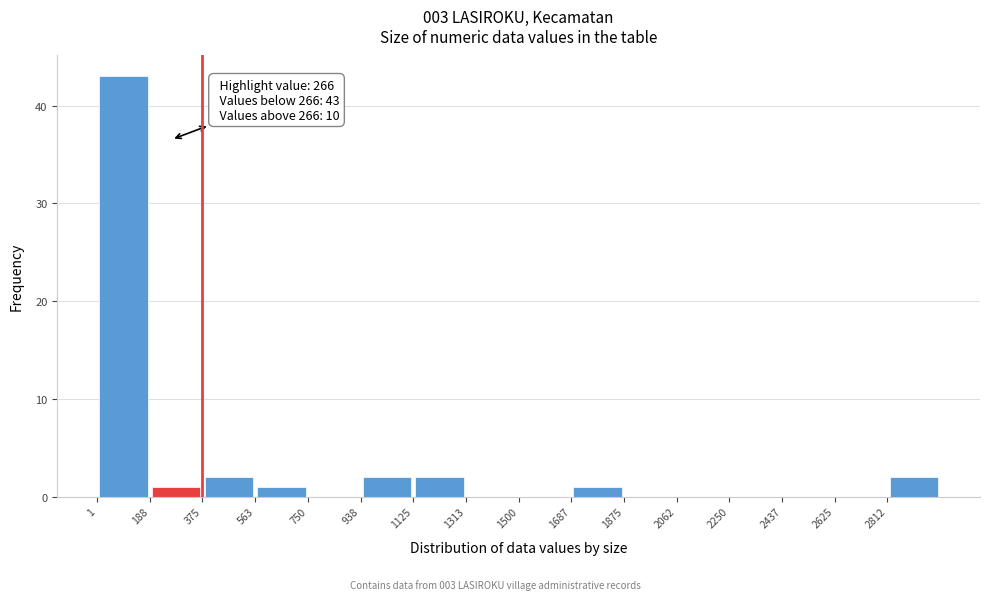

Which range on the x-axis has the tallest bar?

0 to 180